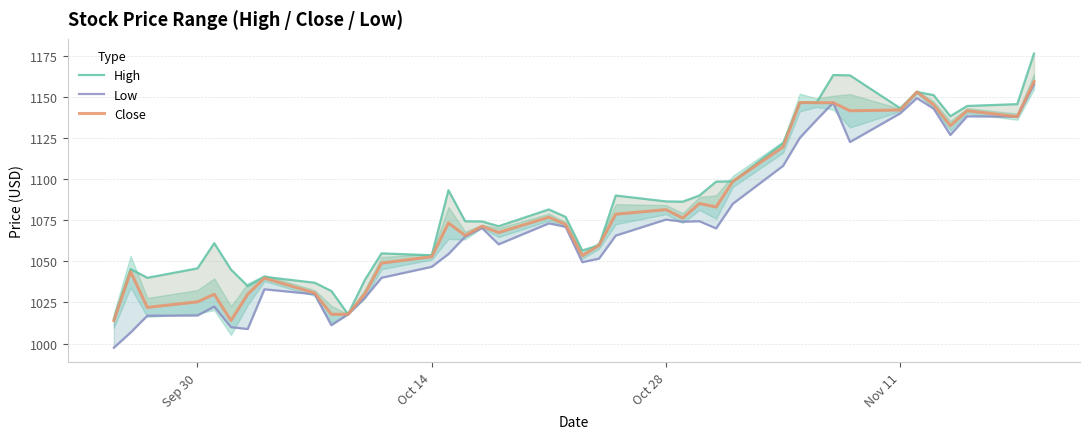

Rank the series by their average value, from lowest to highest.

Low, Close, High